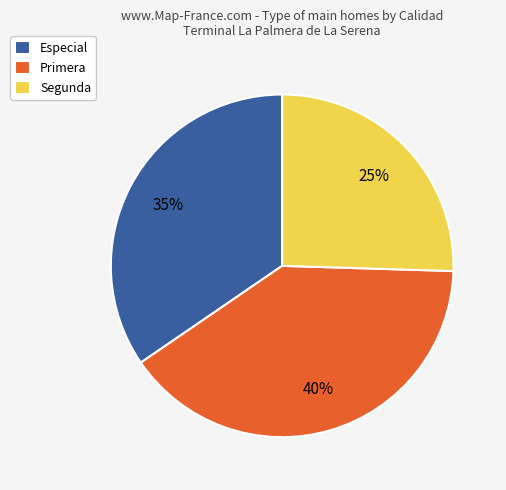

How many slices are in this pie chart?

3